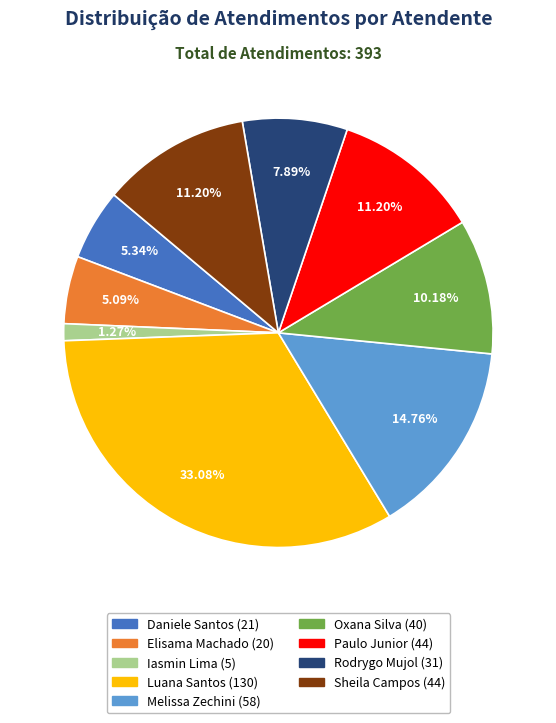

Is there any slice that represents more than half of the pie?

No